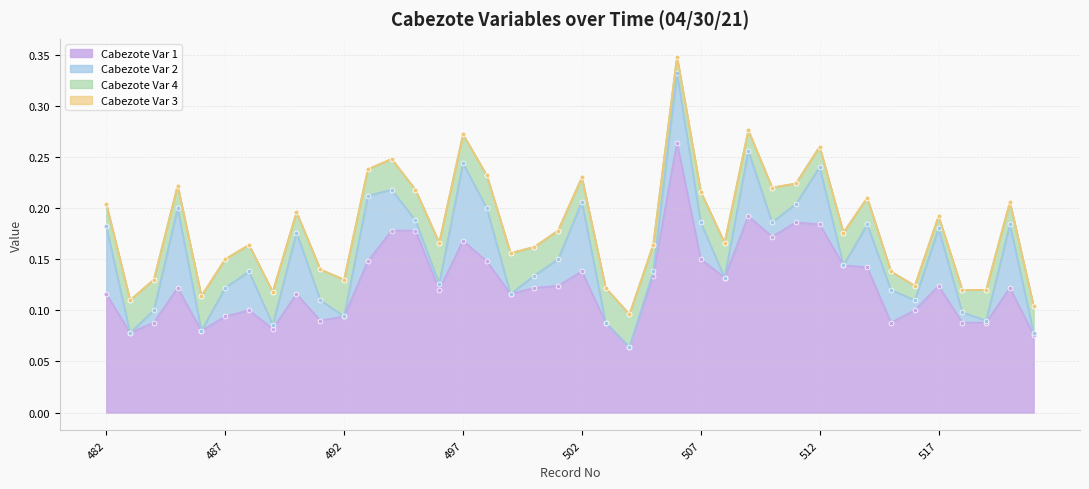

True or false: Cabezote Var 4 and Cabezote Var 3 intersect in this chart.

False